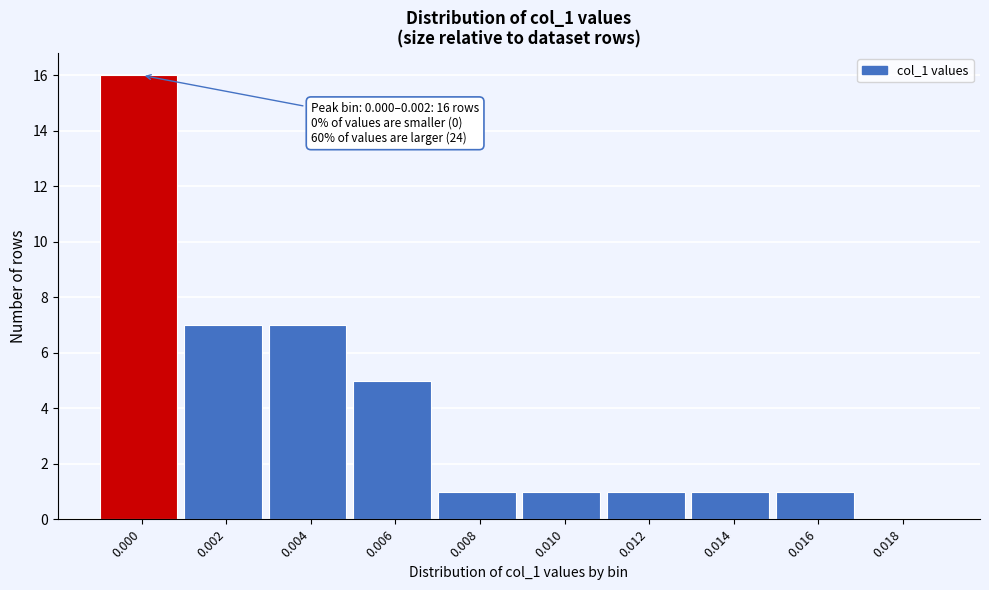

Reading left to right, extract all data points from this chart.

0.000=16	0.002=7	0.004=7	0.006=5	0.008=1	0.010=1	0.012=1	0.014=1	0.016=1	0.018=0